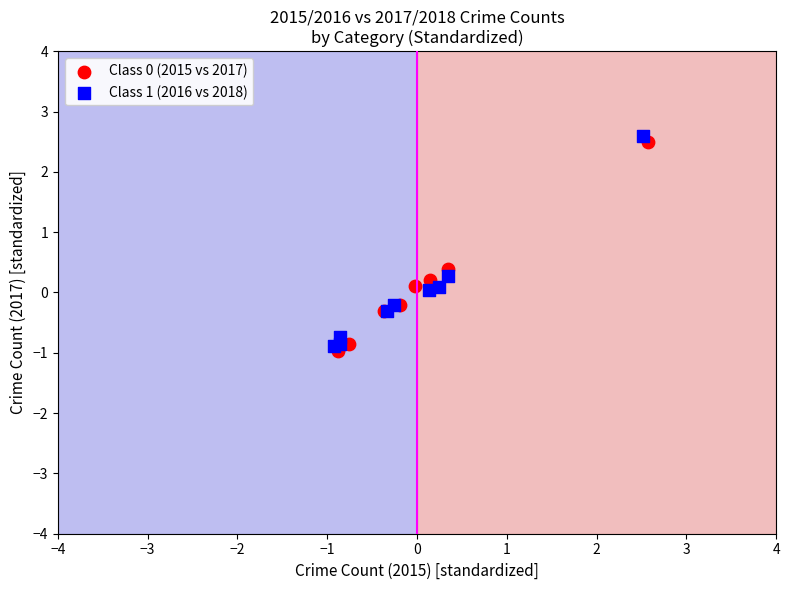

Which series has the widest spread of Y values?

Class 1 (2016 vs 2018)